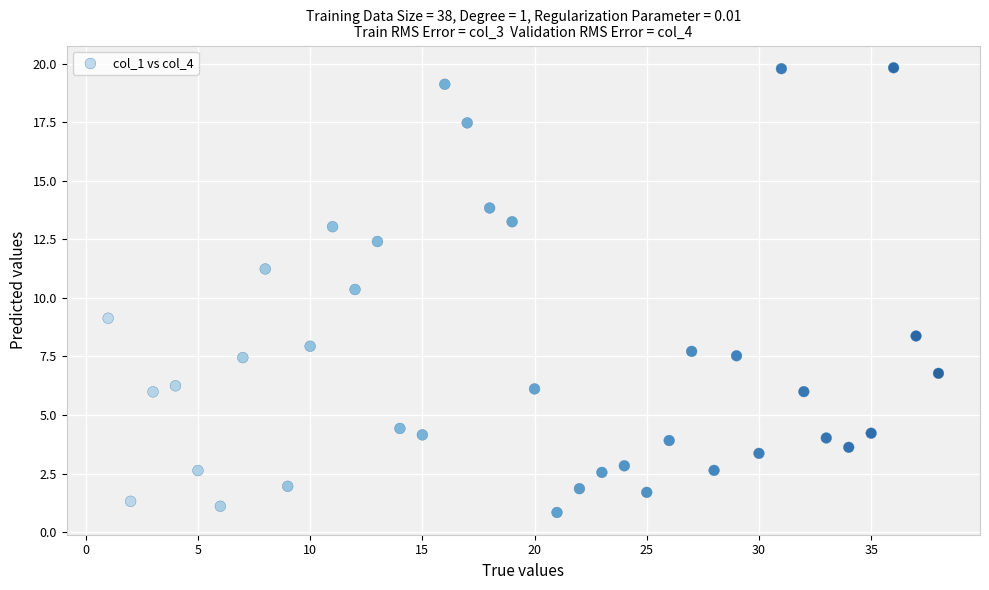

What Y value in the scatter plot is closest to 10?

10.4